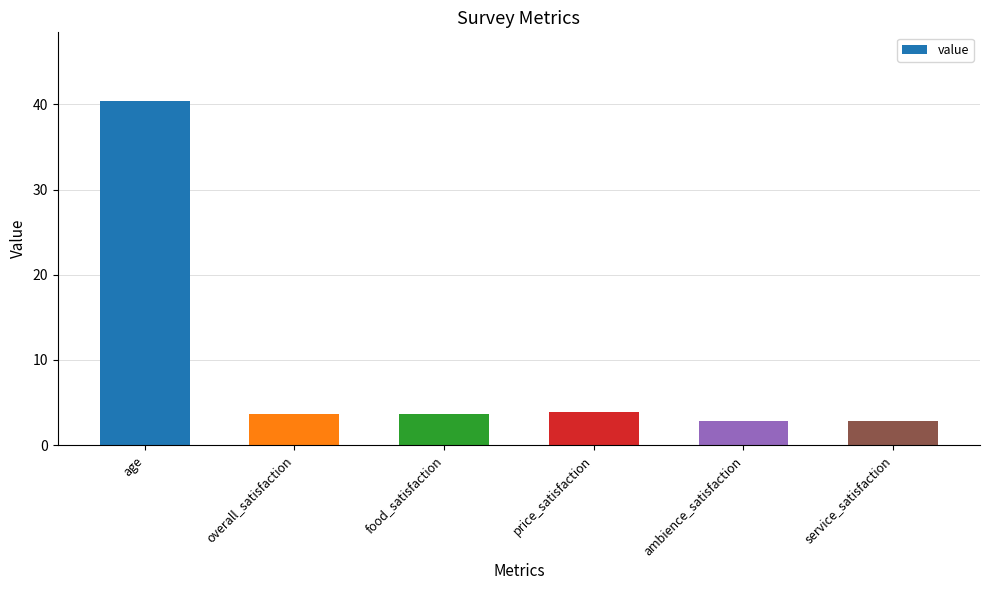

The chart shows a value of 53.3 at age. True or false?

False